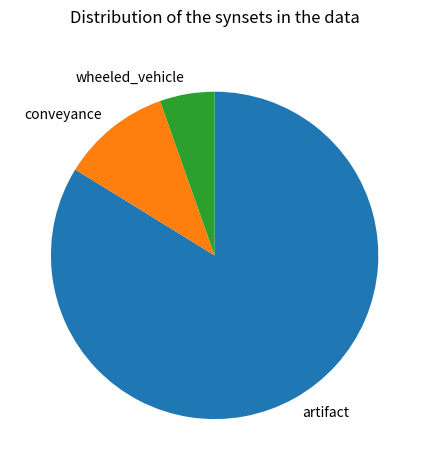

Rank the categories by value from highest to lowest.

artifact, conveyance, wheeled_vehicle